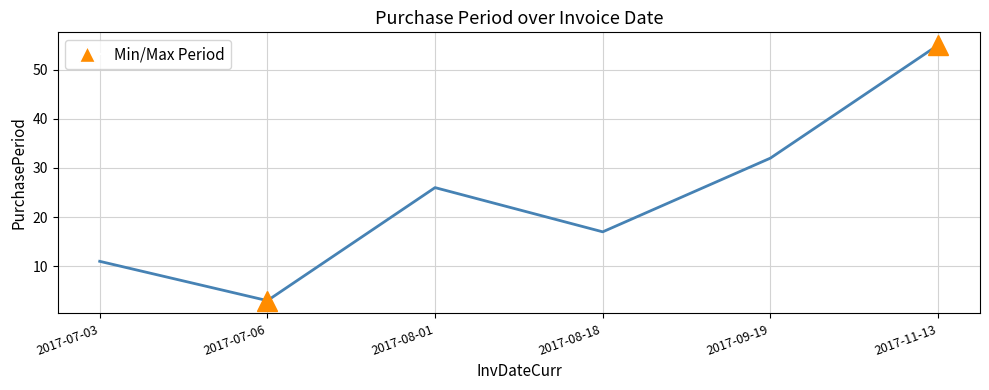

The chart shows a value of 6 at 2017-07-03. True or false?

False